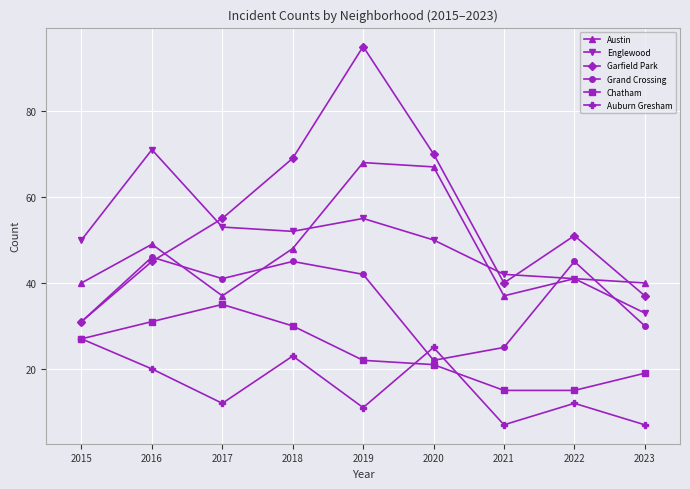

True or false: Auburn Gresham and Grand Crossing intersect in this chart.

True